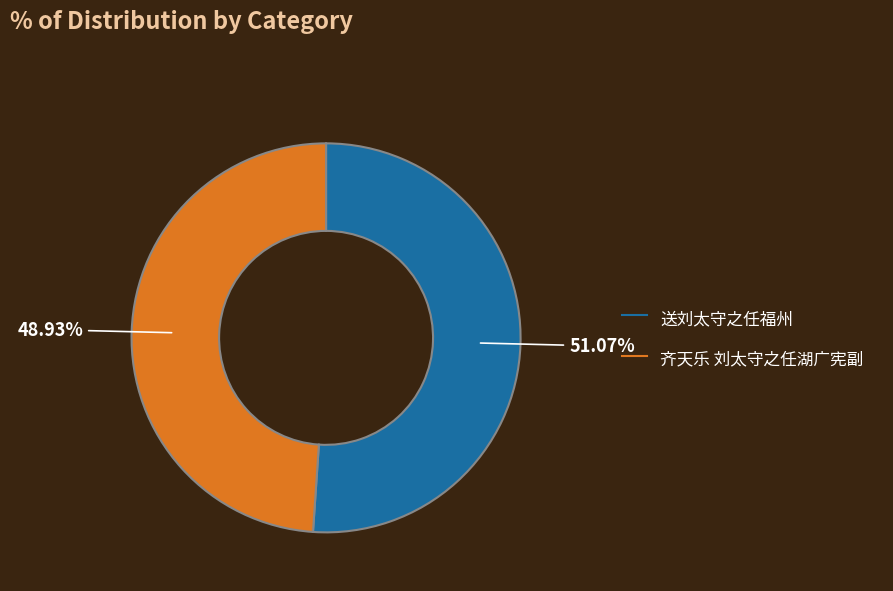

Is it true that 齐天乐 刘太守之任湖广宪副 is 55% of the pie?

False